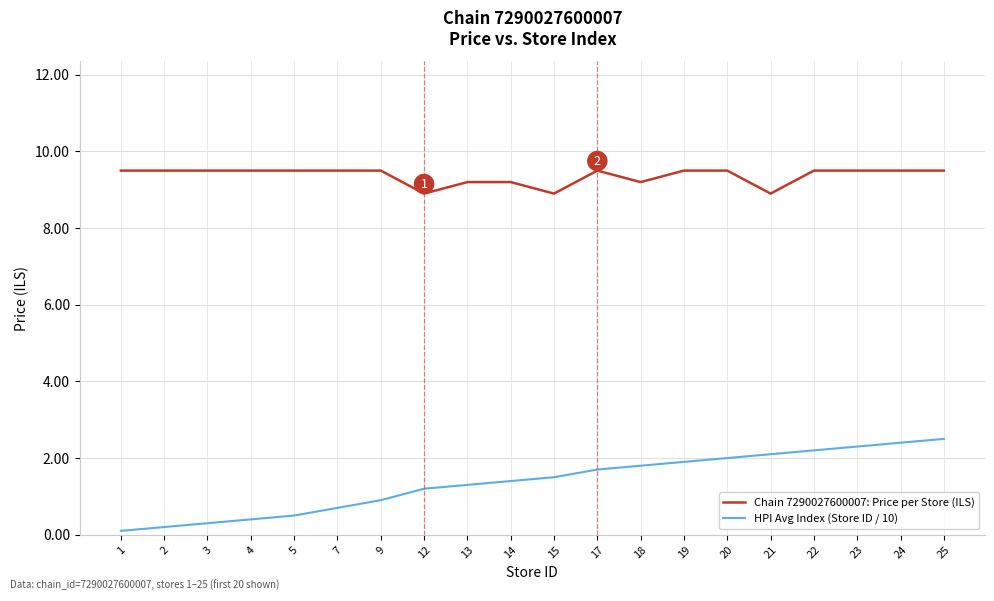

What are all the series names shown in the legend?

Chain 7290027600007: Price per Store (ILS), HPI Avg Index (Store ID / 10)